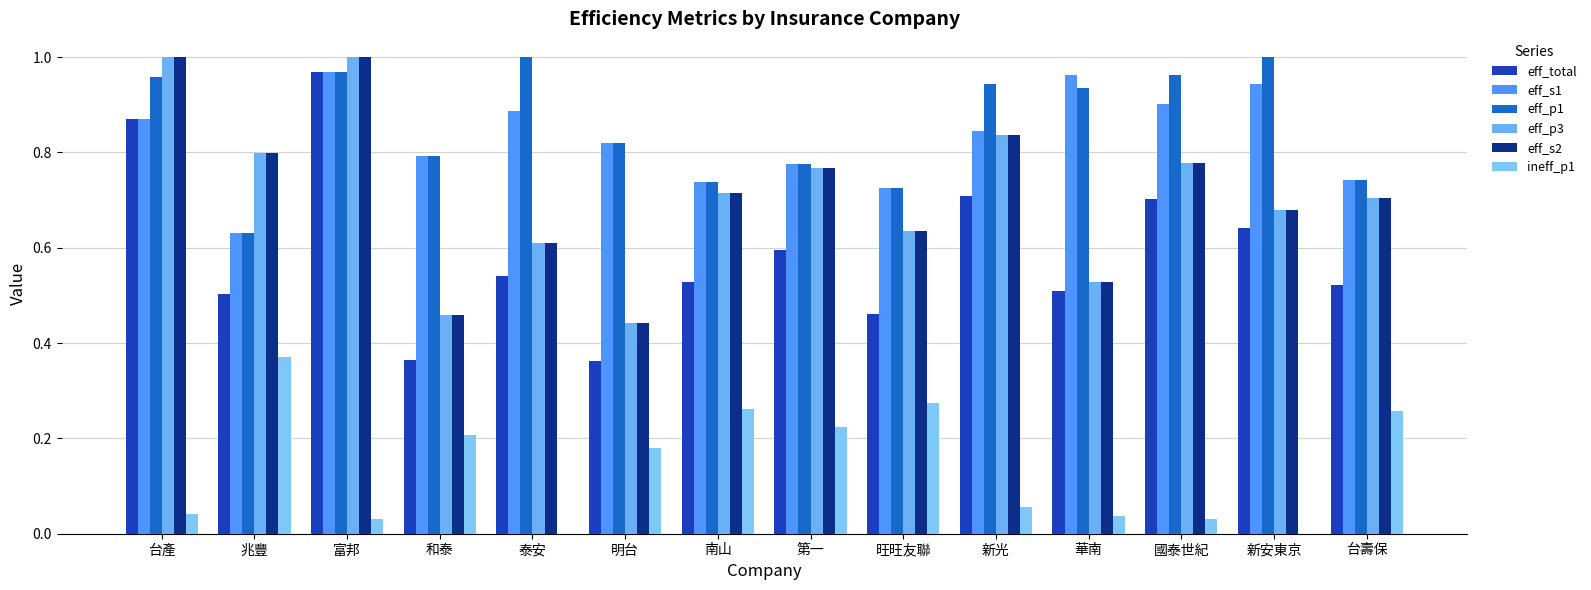

What is the difference between the maximum and minimum values in the eff_s1 series?

0.3